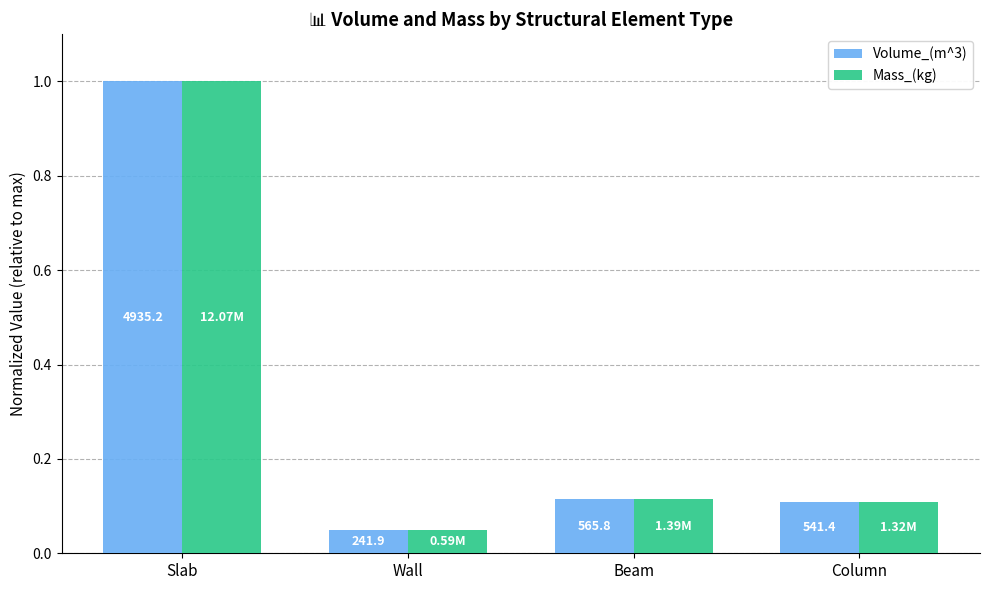

What is the label of the 1st bar from the left?

Slab